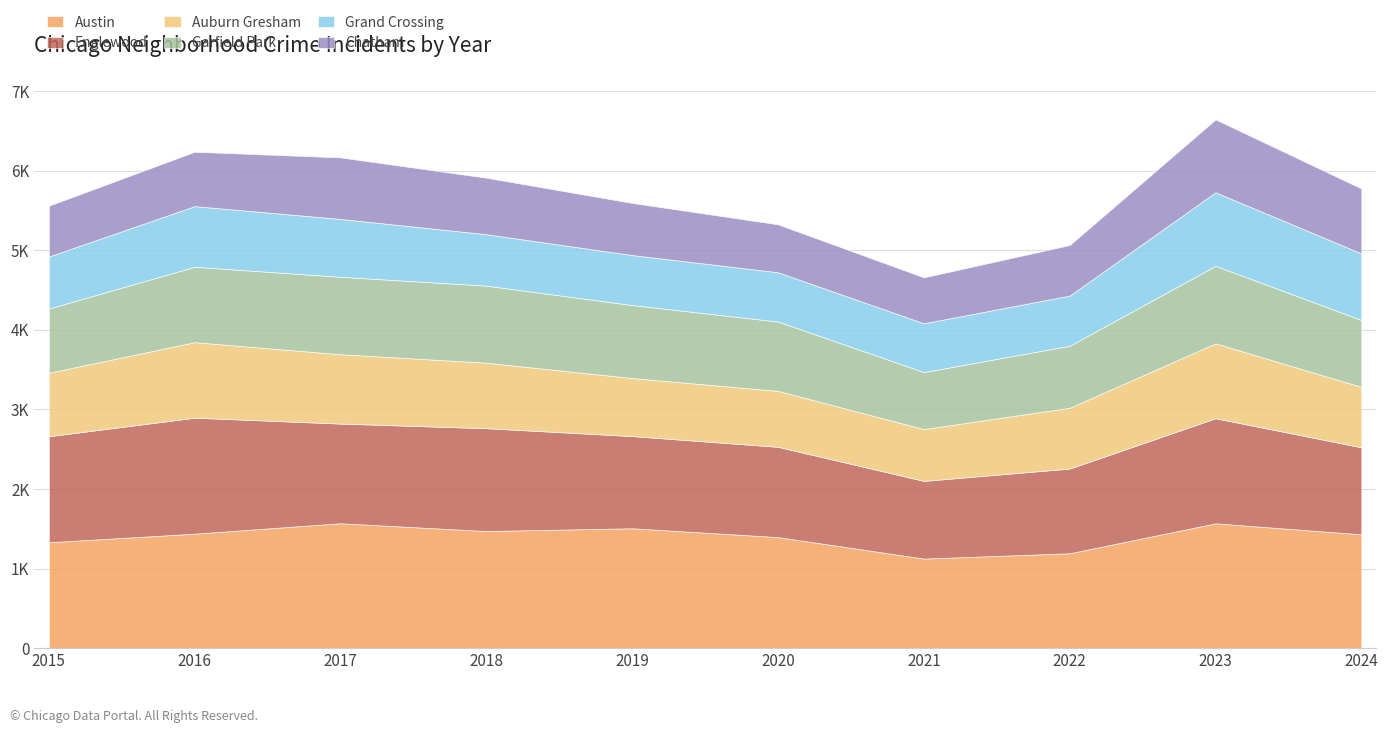

True or false: Austin and Garfield Park cross at least once.

False